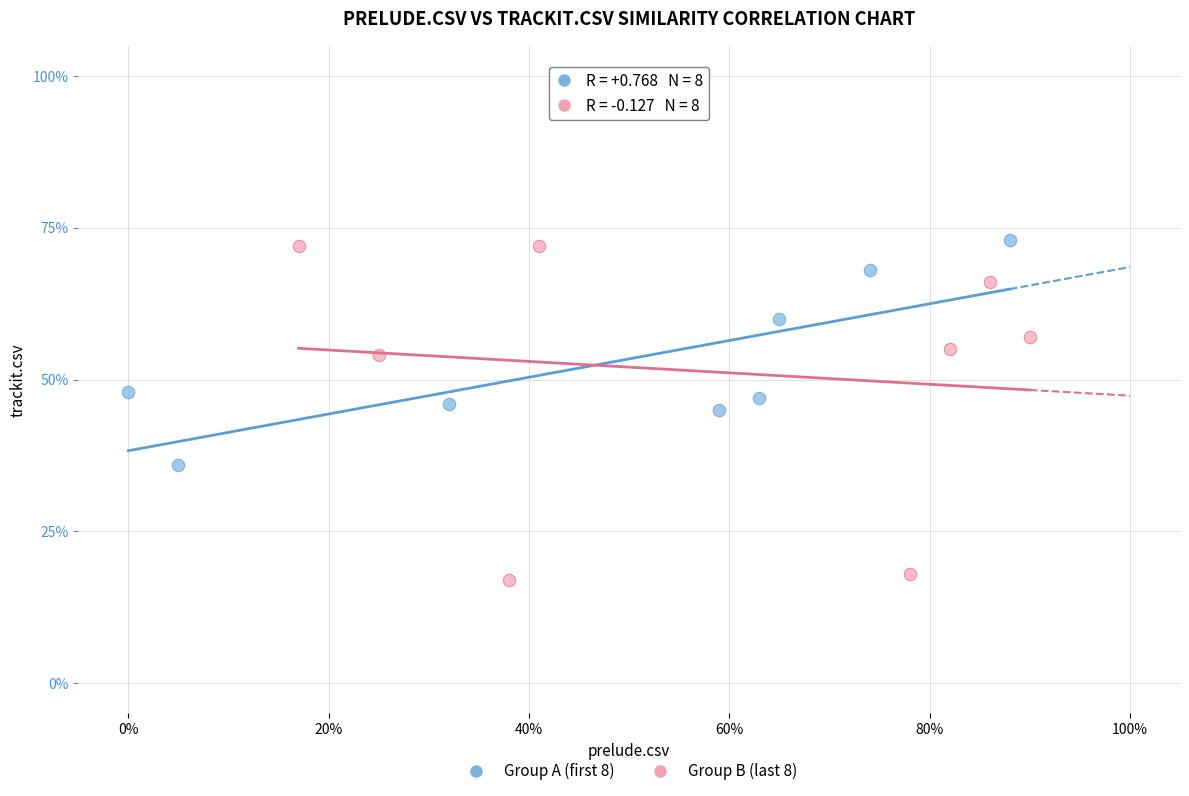

What are all the series names shown in the legend?

Group A (first 8), Group B (last 8)